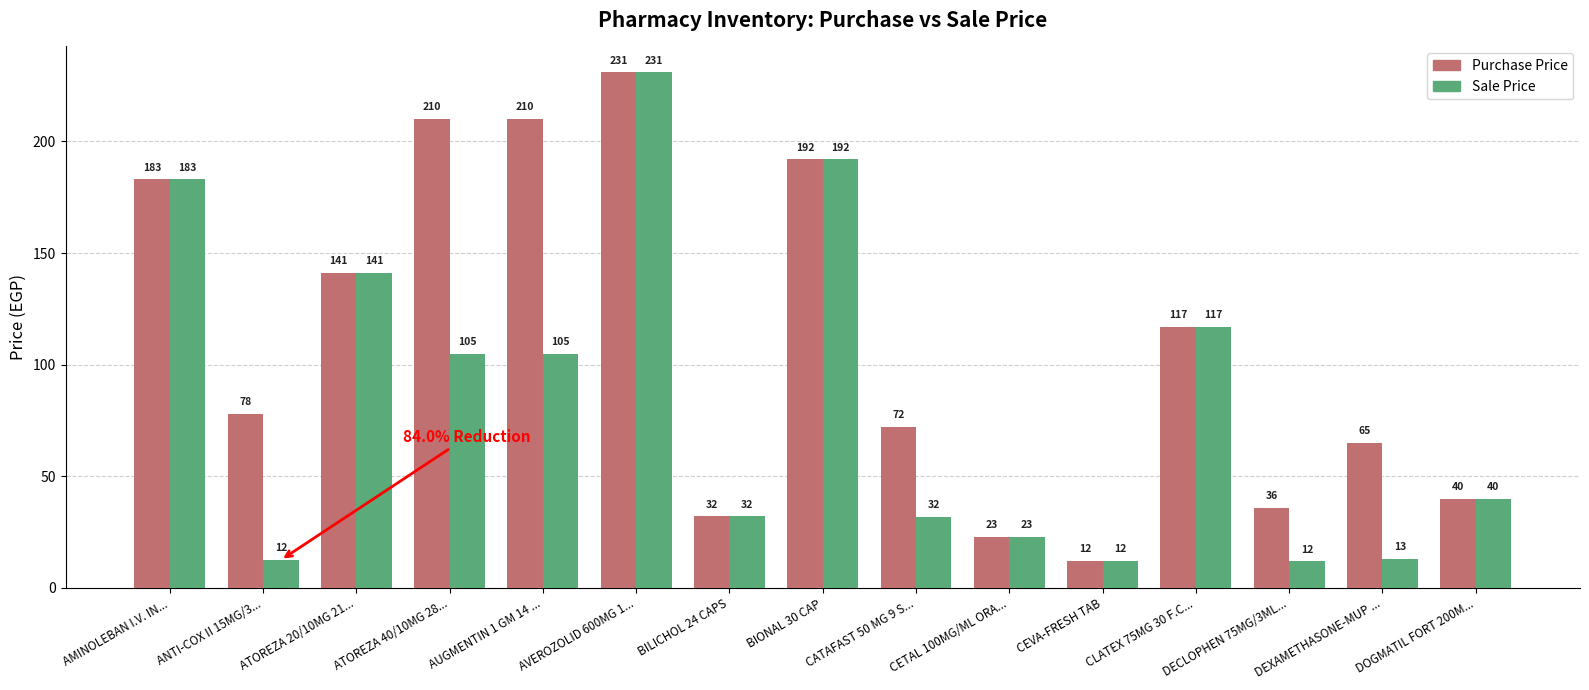

What value does the Sale Price series have at DECLOPHEN 75MG/3ML...?

11.9